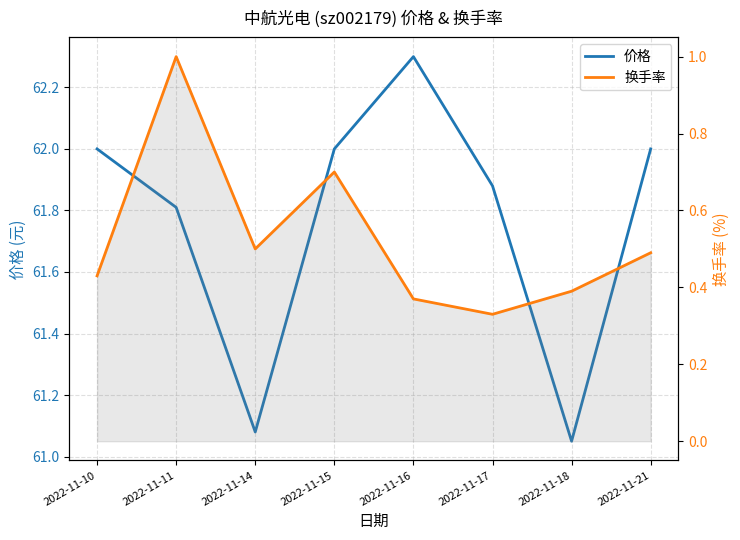

Is it true that 换手率 equals 0.4 at 2022-11-18?

True